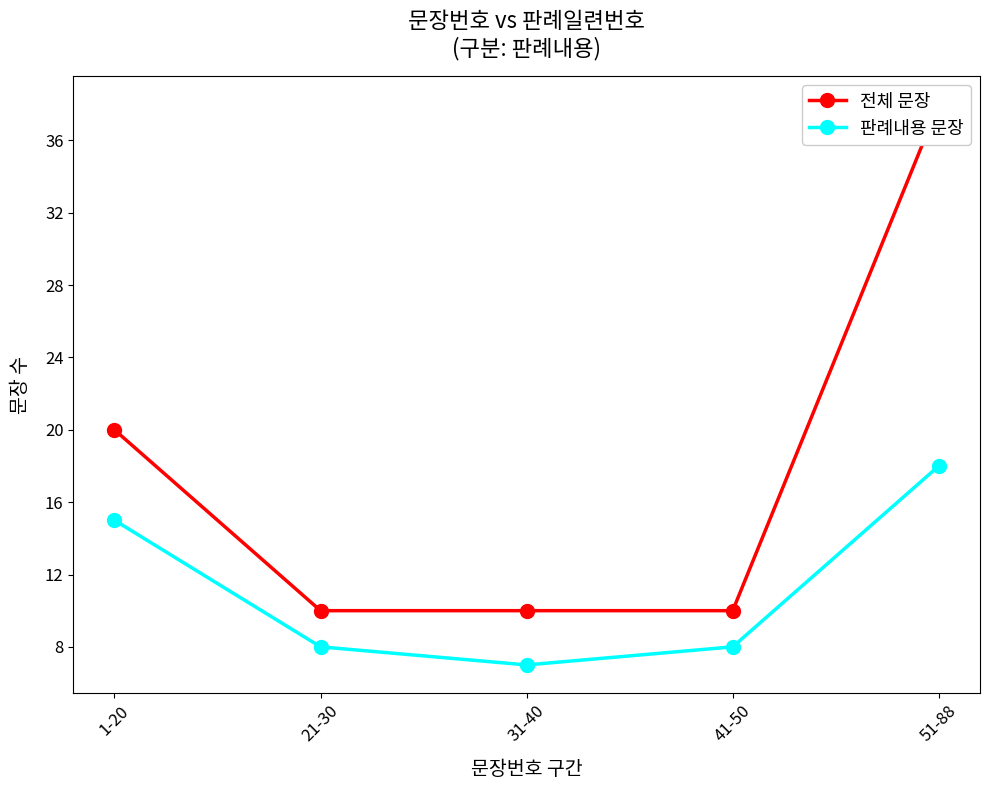

Reading left to right, extract all data points from this chart.

전체 문장: 20	10	10	10	38
판례내용 문장: 15	8	7	8	18